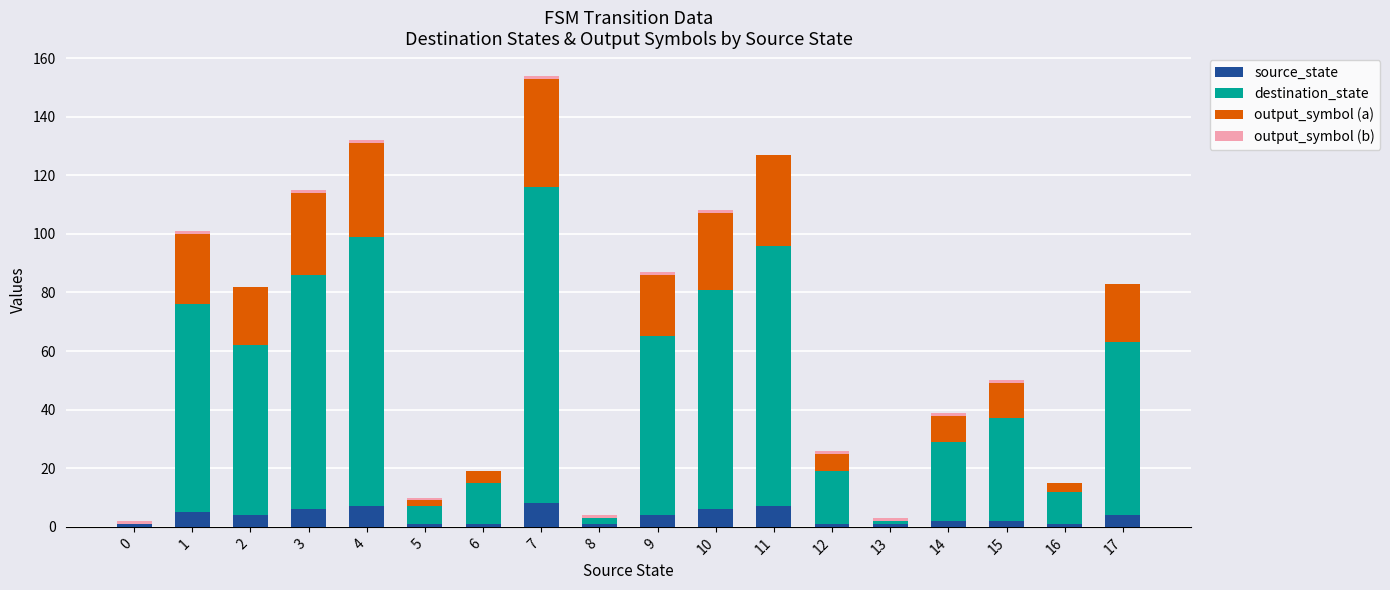

What is the sum of all source_state values?

62